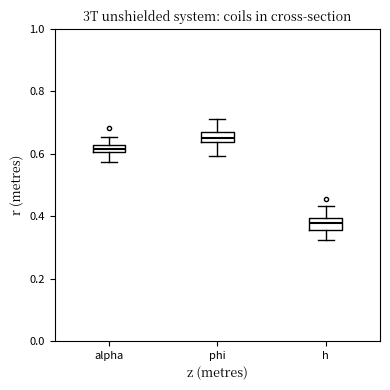

Where is the lower edge of the box for alpha on the y-axis? The values are not printed on the chart, so give them approximately, as read against the axis.

0.60